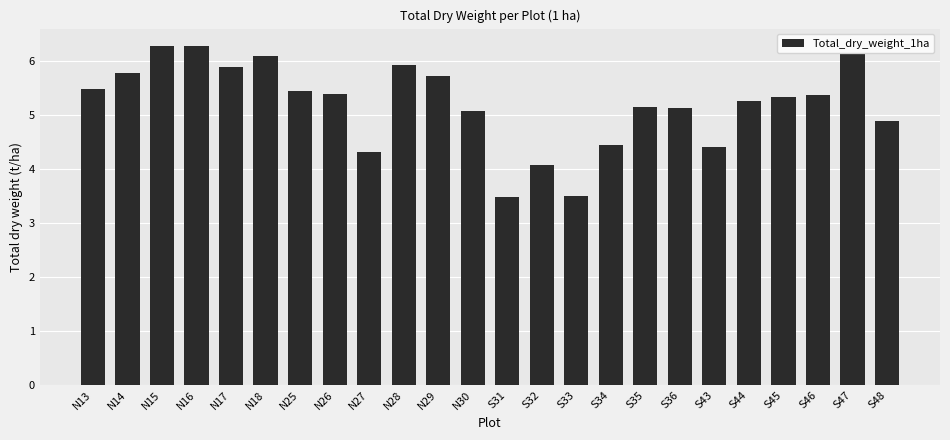

What is the maximum value shown in the chart?

6.3